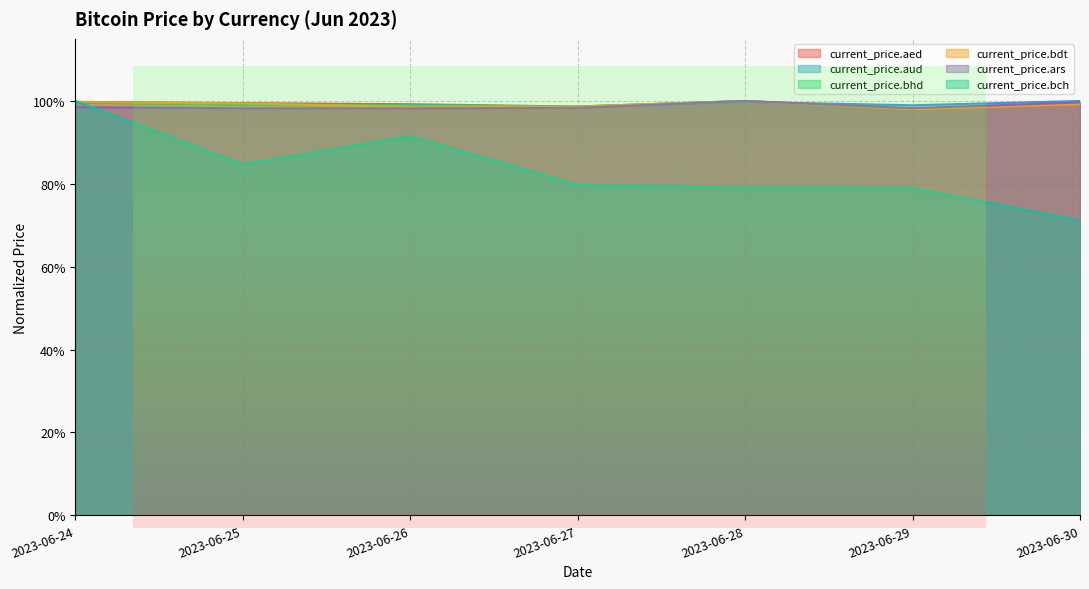

True or false: current_price.aed has a value of 1.0 at 2023-06-30.

True